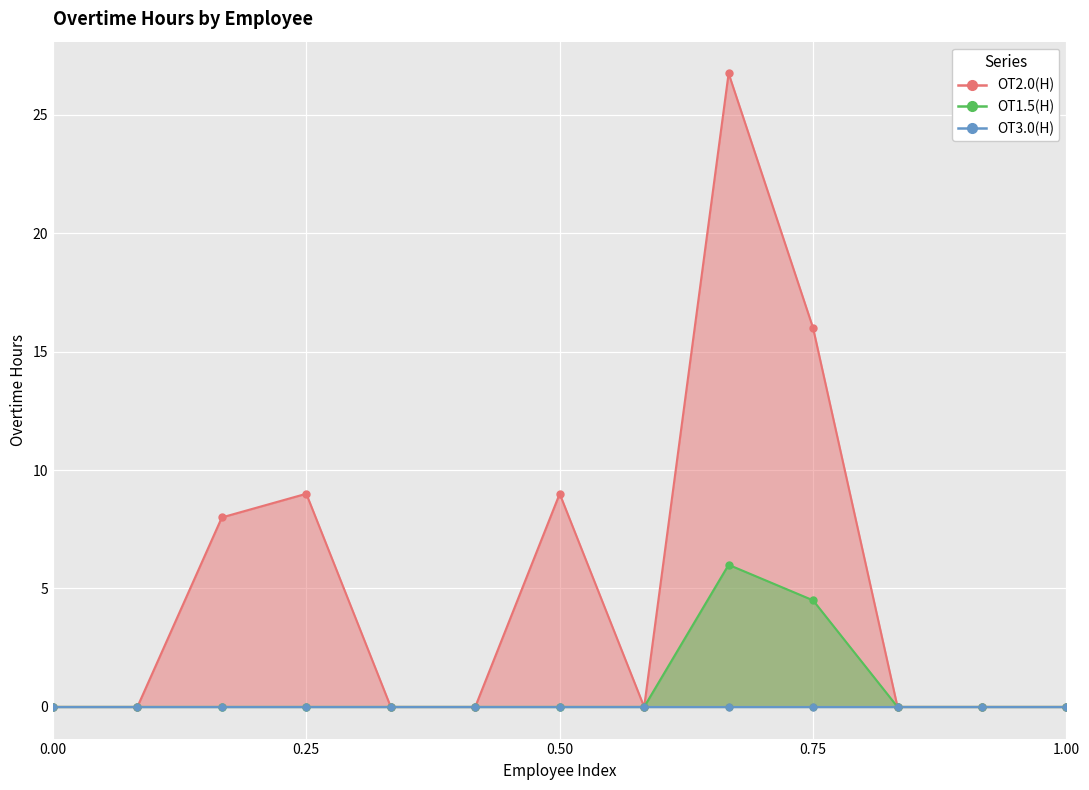

Which series reaches the minimum Y coordinate?

OT2.0(H)